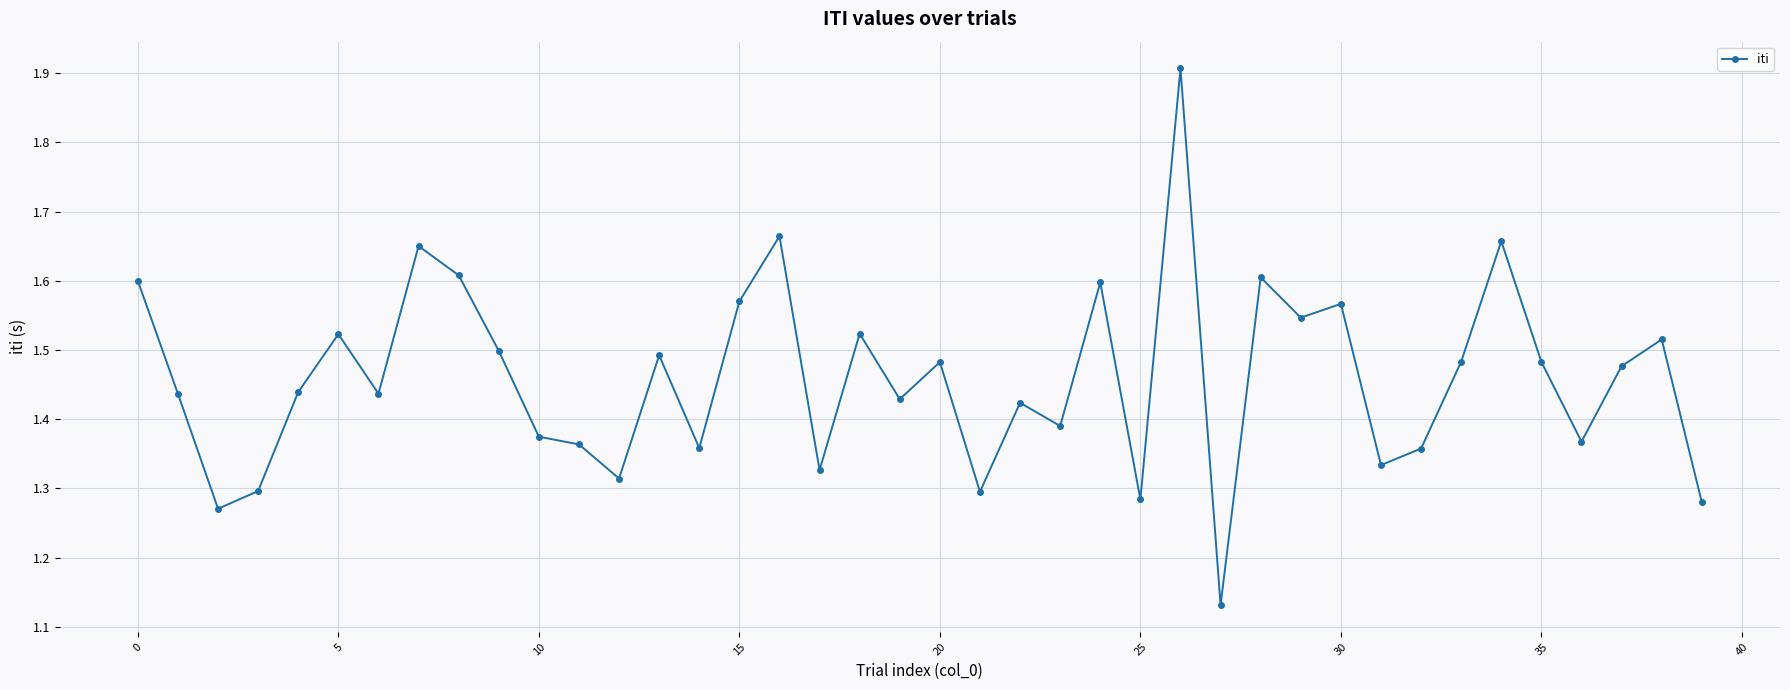

What is the sum of all values?

58.4